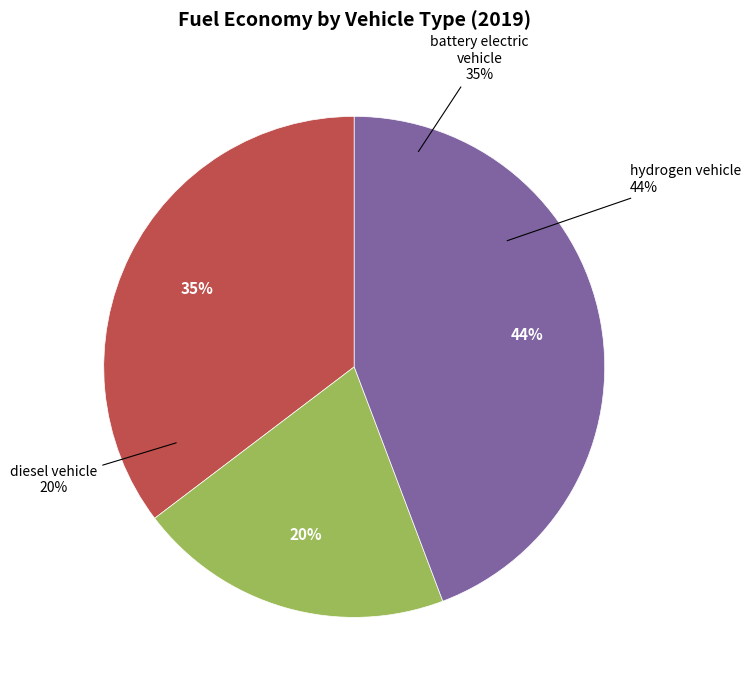

Which has a higher value, hydrogen vehicle or diesel vehicle?

hydrogen vehicle